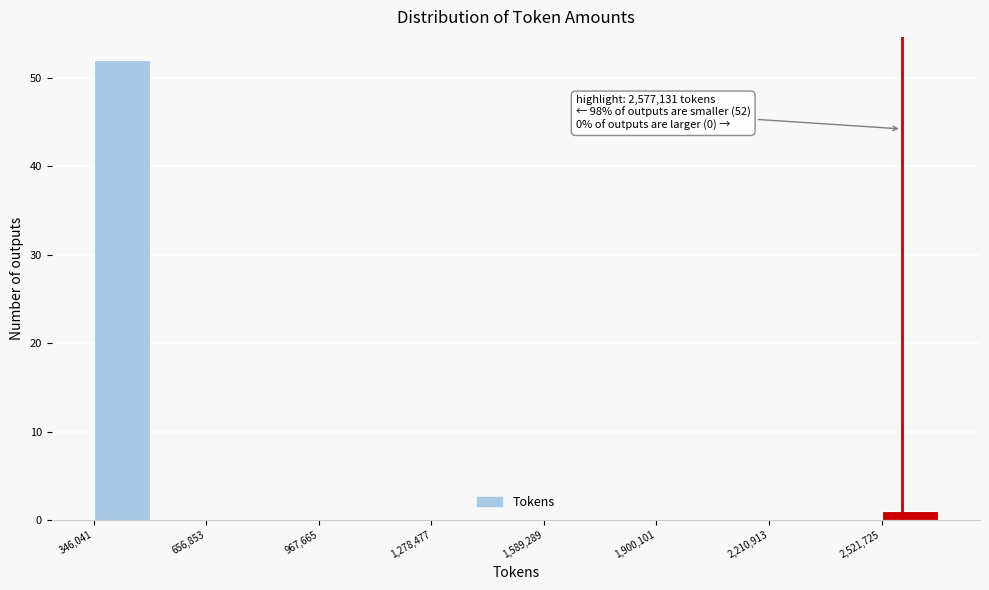

Read against the x-axis, roughly where is the centre of the tallest bar?

400000